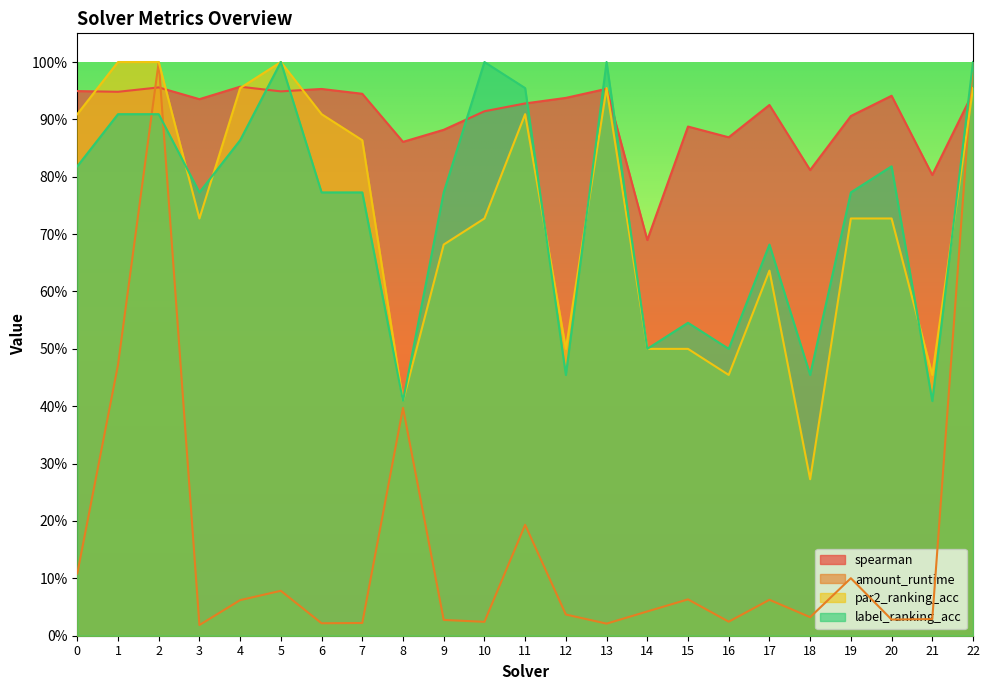

Which category has the highest value in the par2_ranking_acc series?

1